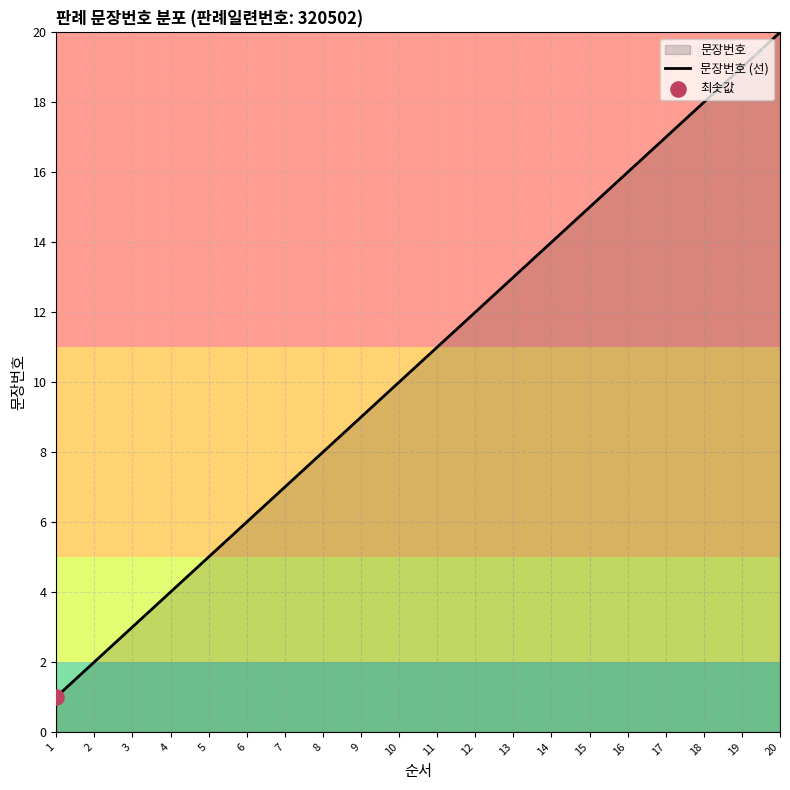

Approximately how many times larger is the value at 10 compared to 18?

0.6